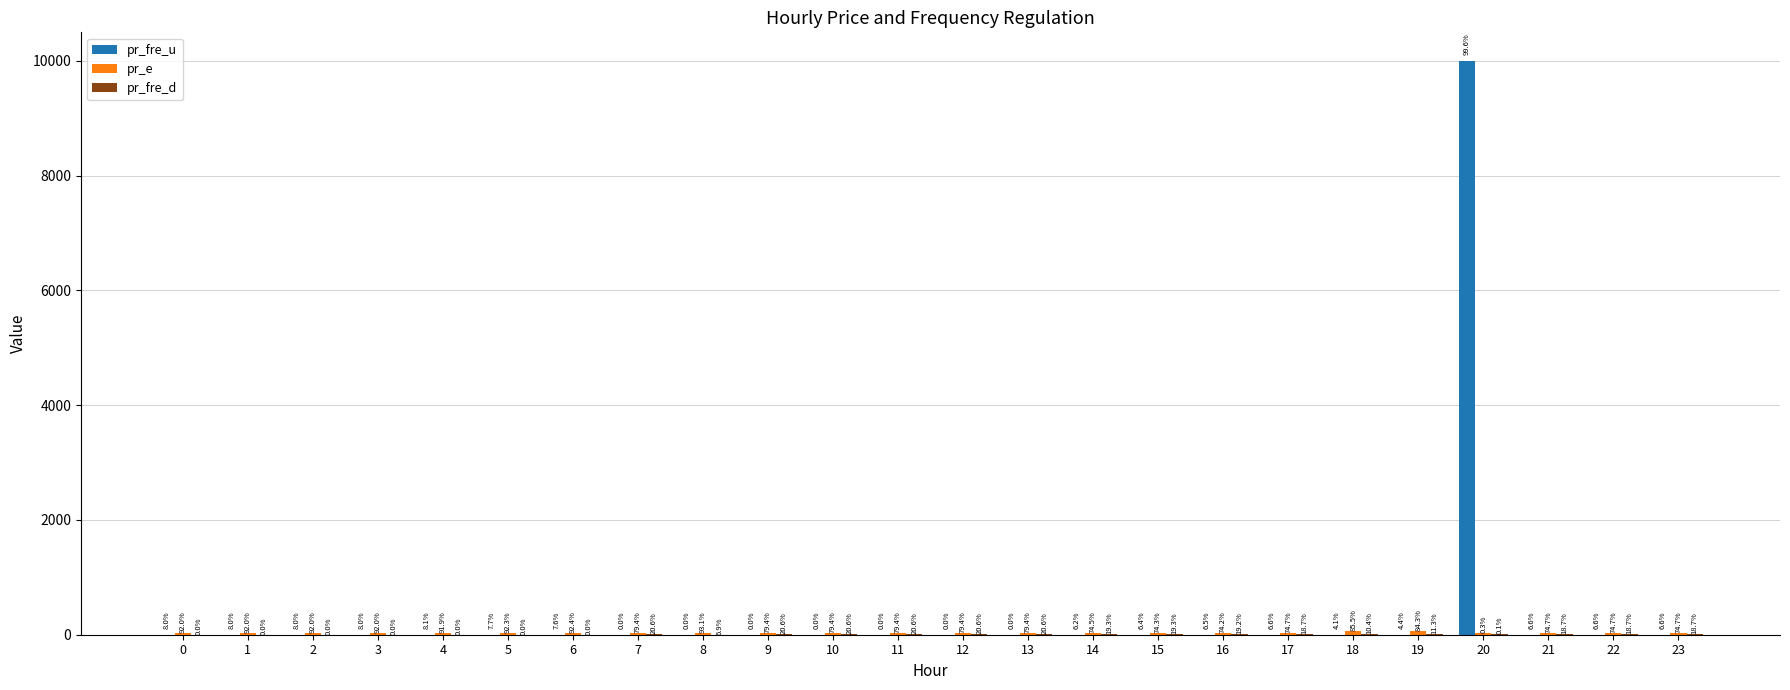

What value does the pr_e series have at 17?

32.0